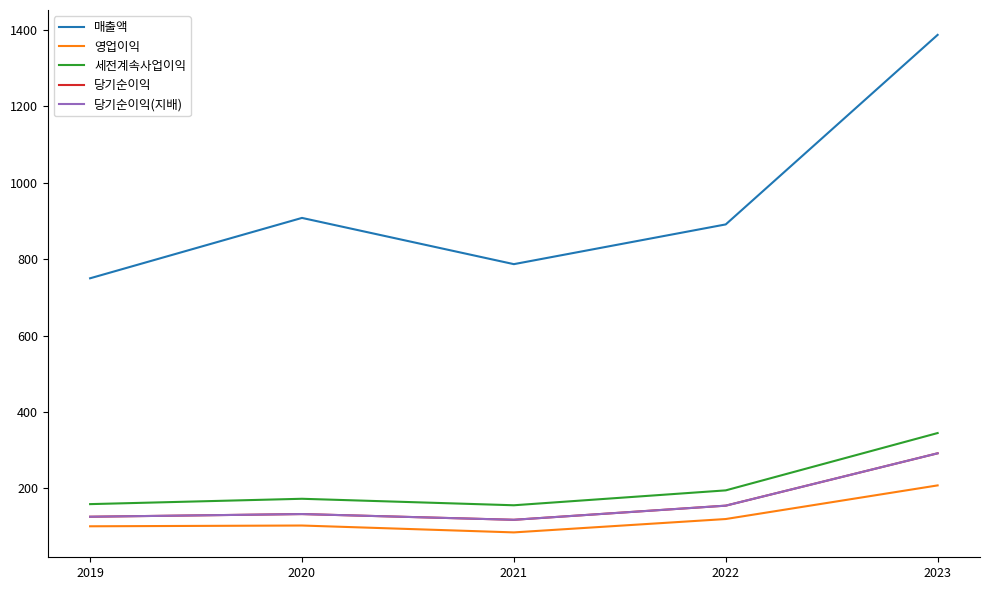

Is the value of 영업이익 at 2020 greater than the value of 당기순이익(지배) at 2020?

No